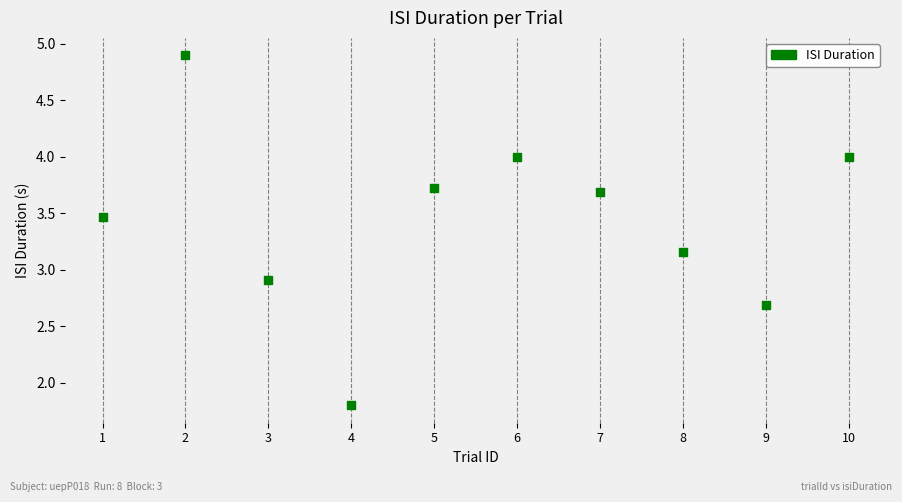

What is the average X value?

5.5